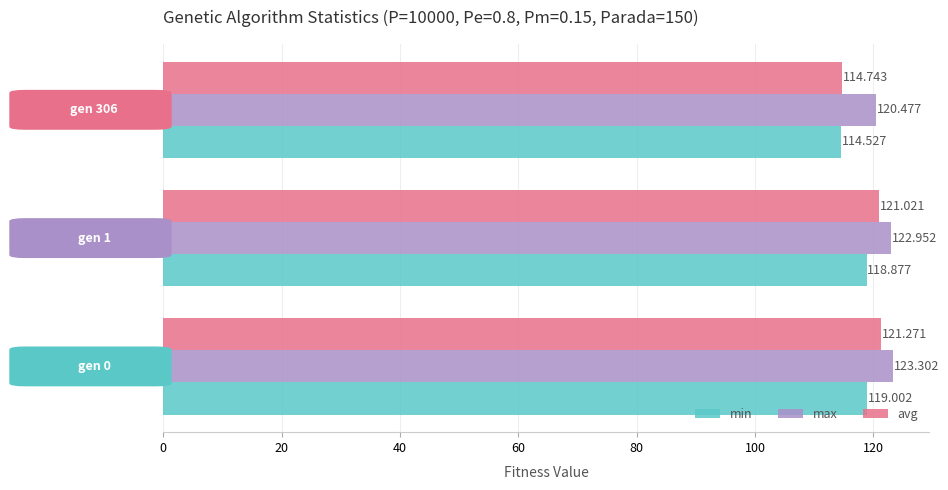

Which series has the largest total across all categories?

max